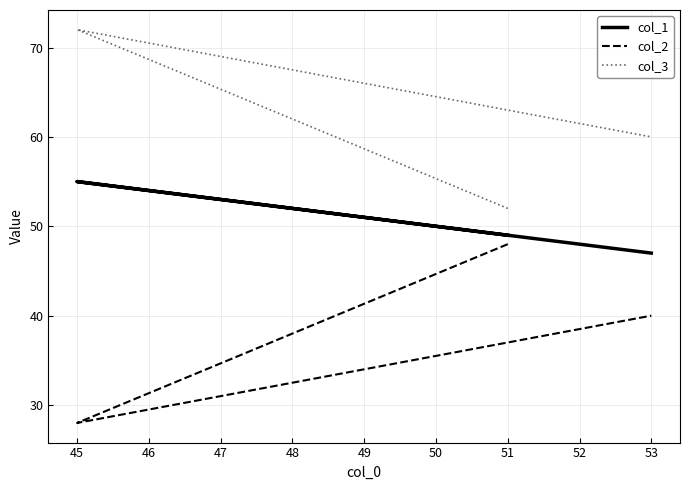

At which category is the sum across all series the highest?

45